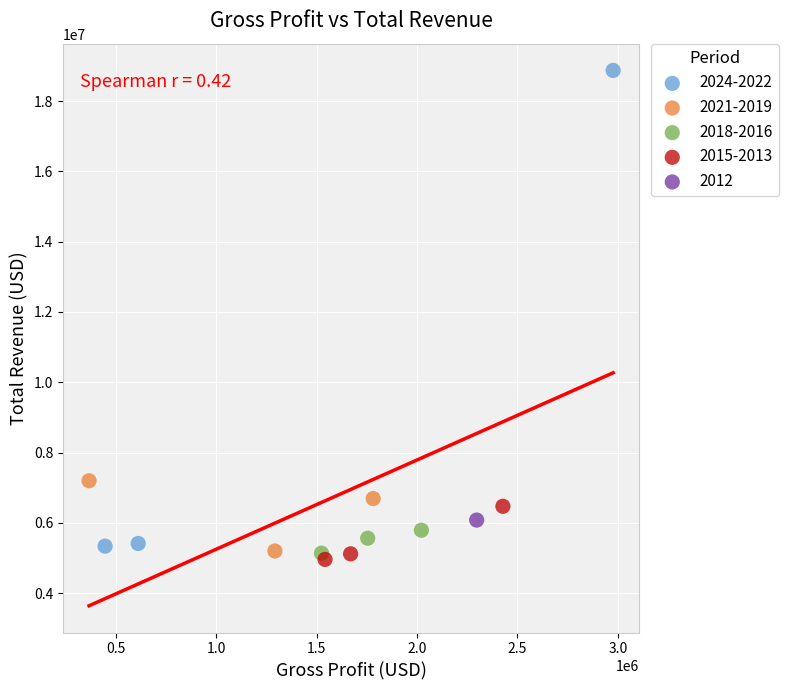

What are all the series names shown in the legend?

2024-2022, 2021-2019, 2018-2016, 2015-2013, 2012